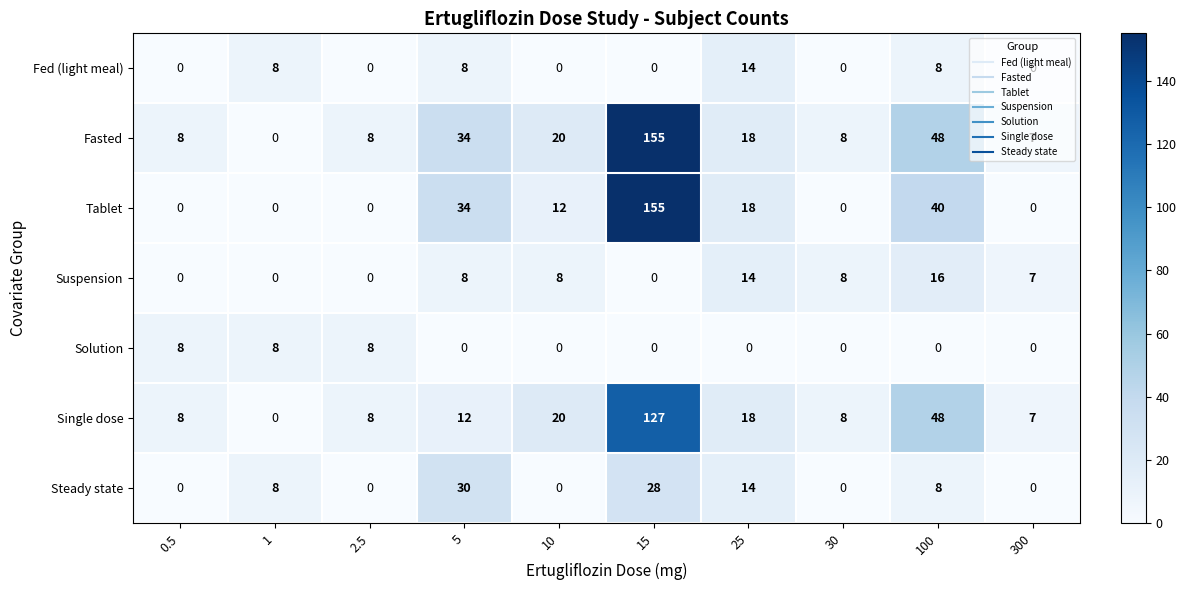

Is it true that Solution equals -3 at 100?

False